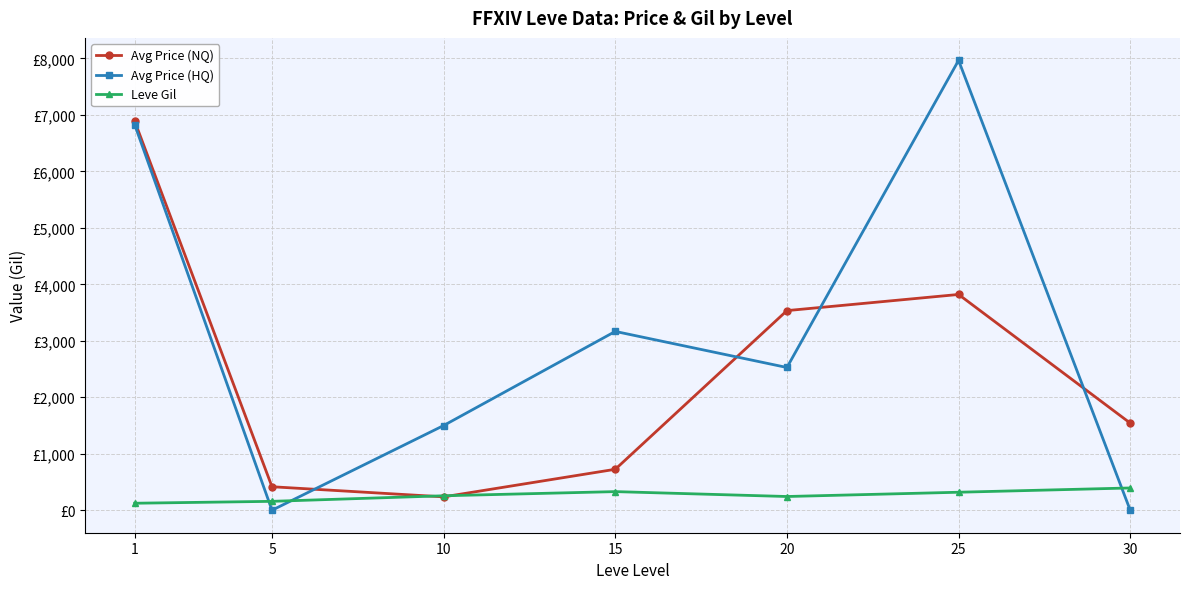

Where is the first local minimum for Avg Price (NQ)?

10